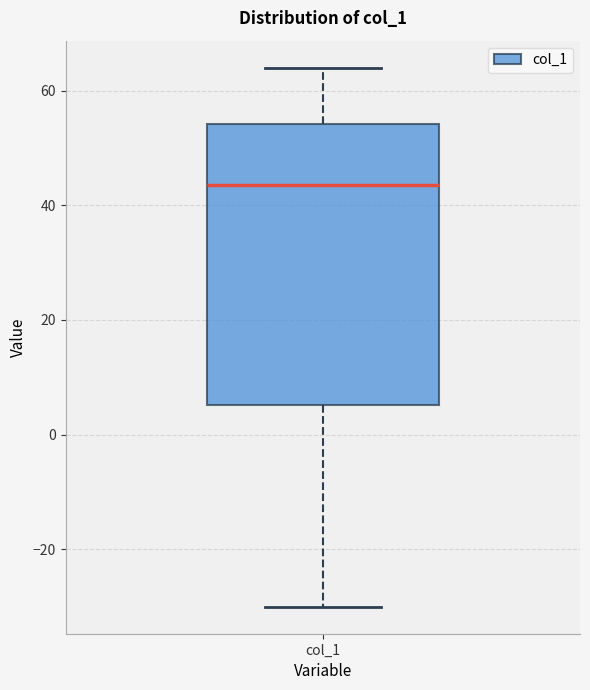

Transcribe this box plot: give where the median line is, the range the box spans, and where the two whiskers end, as read against the y-axis. The values are not printed on the chart, so give them approximately, as read against the axis.

median 44, box 6 to 54, whiskers -30 to 64